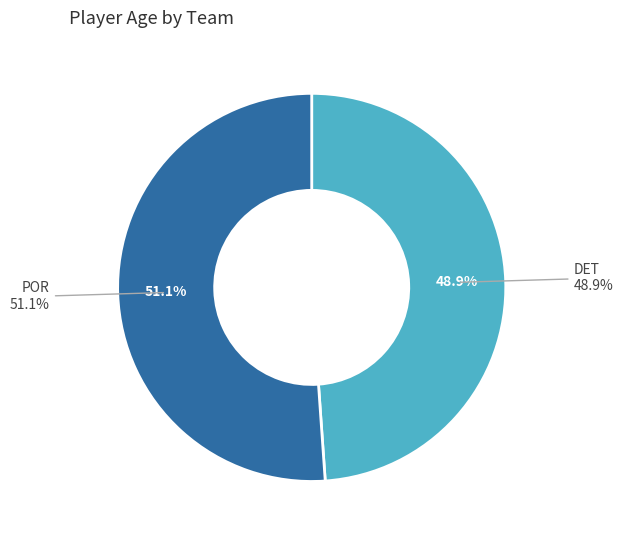

How many segments does this pie chart have?

2